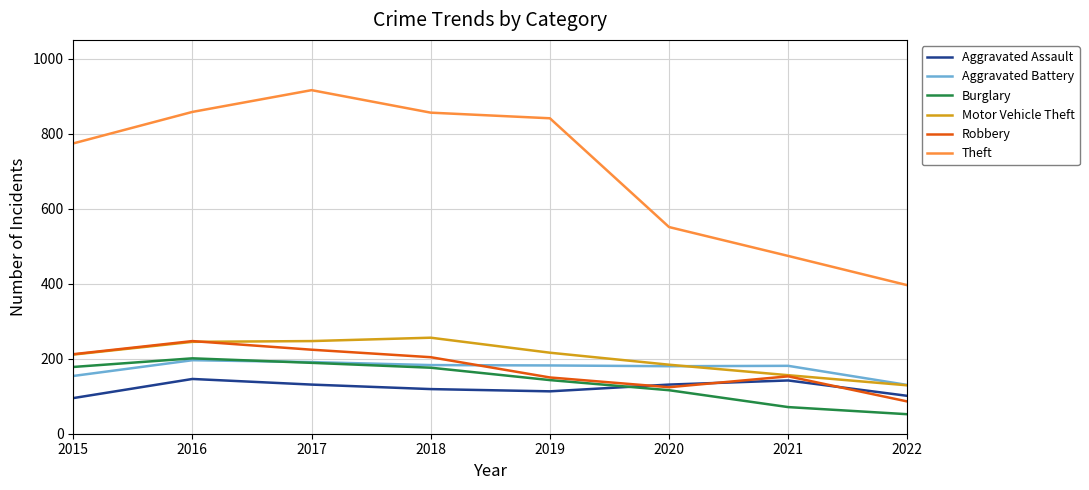

What is the average value of the Aggravated Battery series?

175